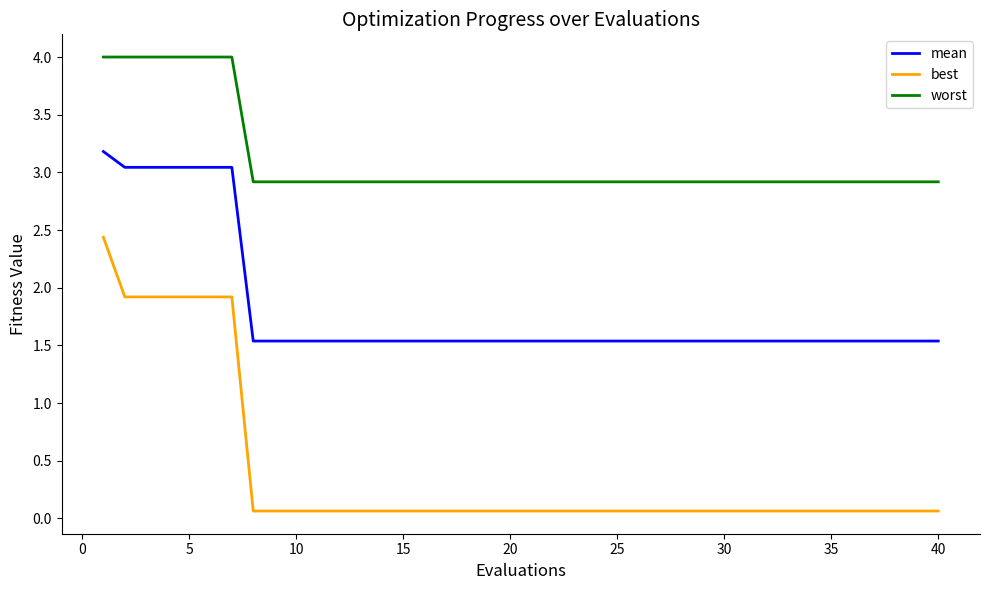

Which series has the largest total across all categories?

worst